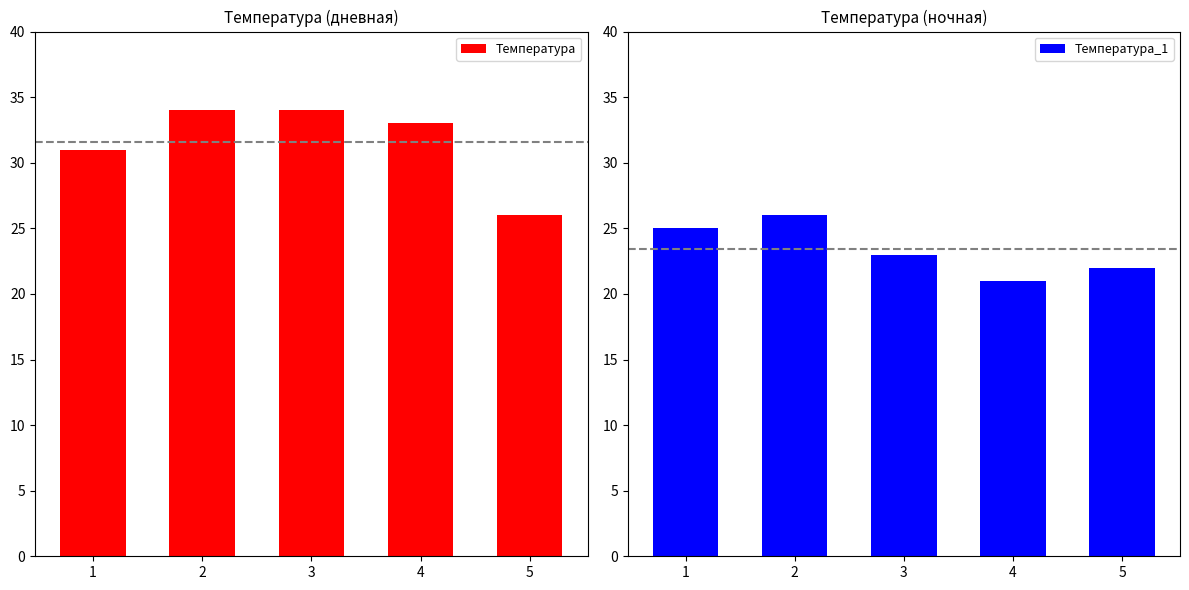

At how many categories does at least one series exceed 22?

5